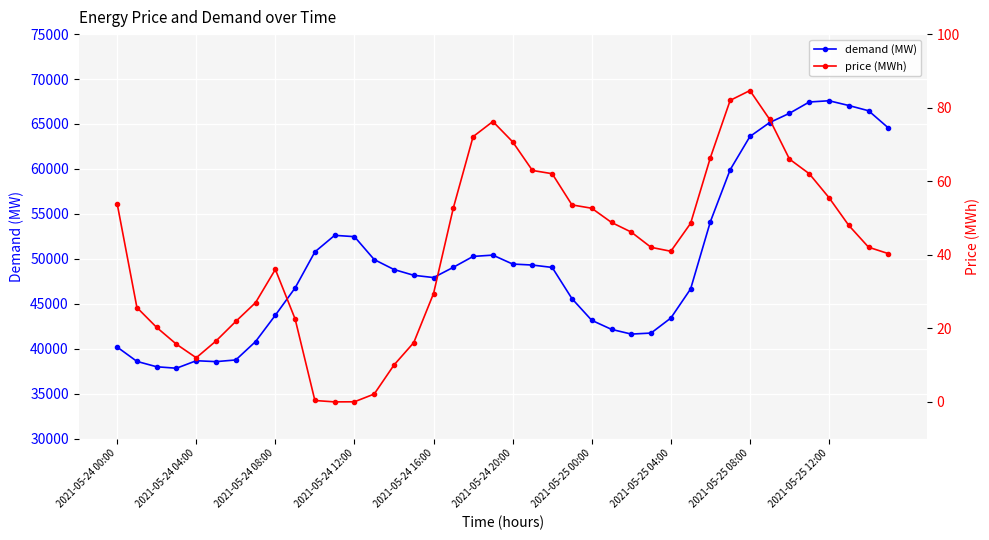

True or false: demand (MW) has more than 1 interior local peaks.

True